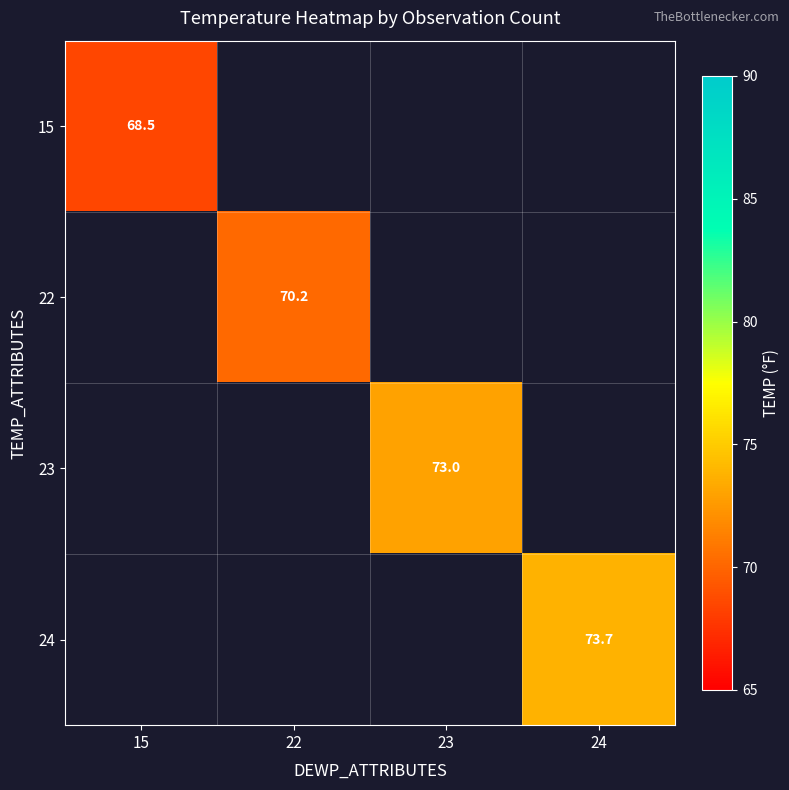

The value of 23 at 23 is 73.0. True or false?

True